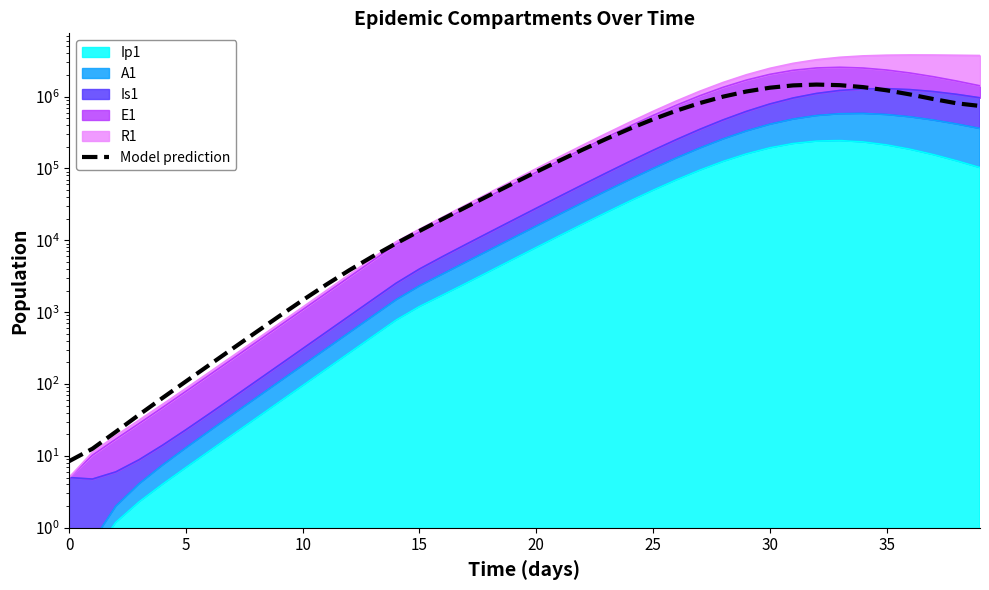

Count the number of categories in the chart.

40